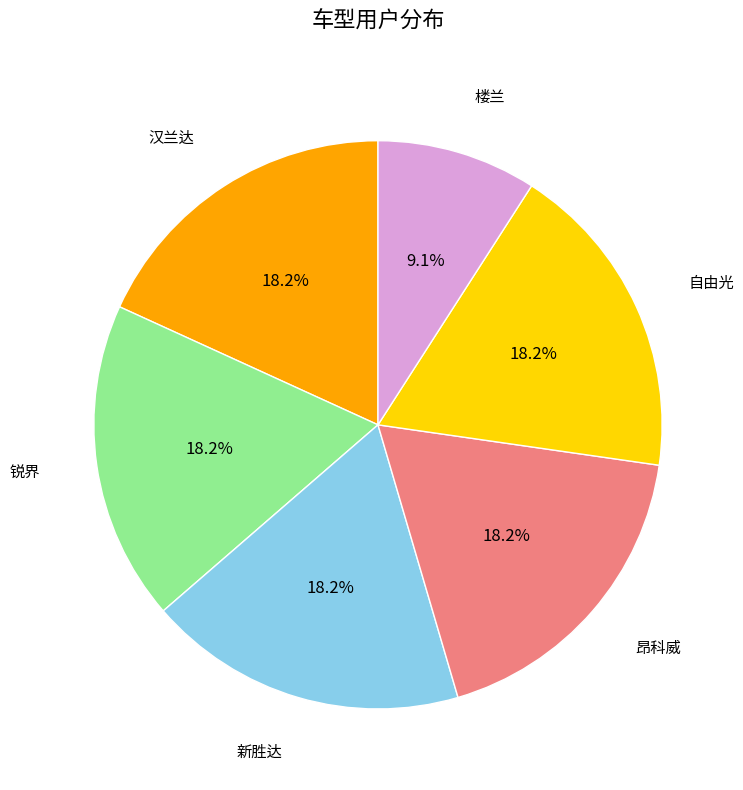

Is there a majority slice in this chart?

No